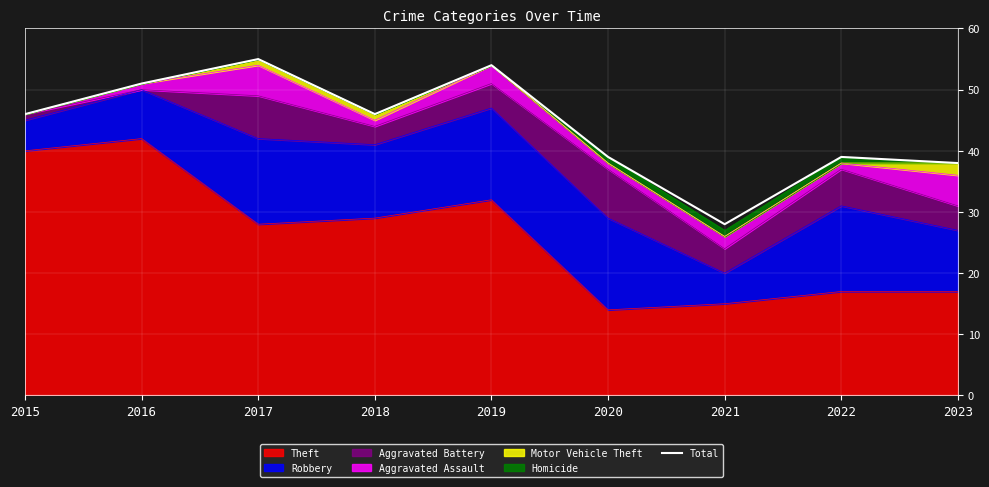

What is the value of the 9th point from the left?

38